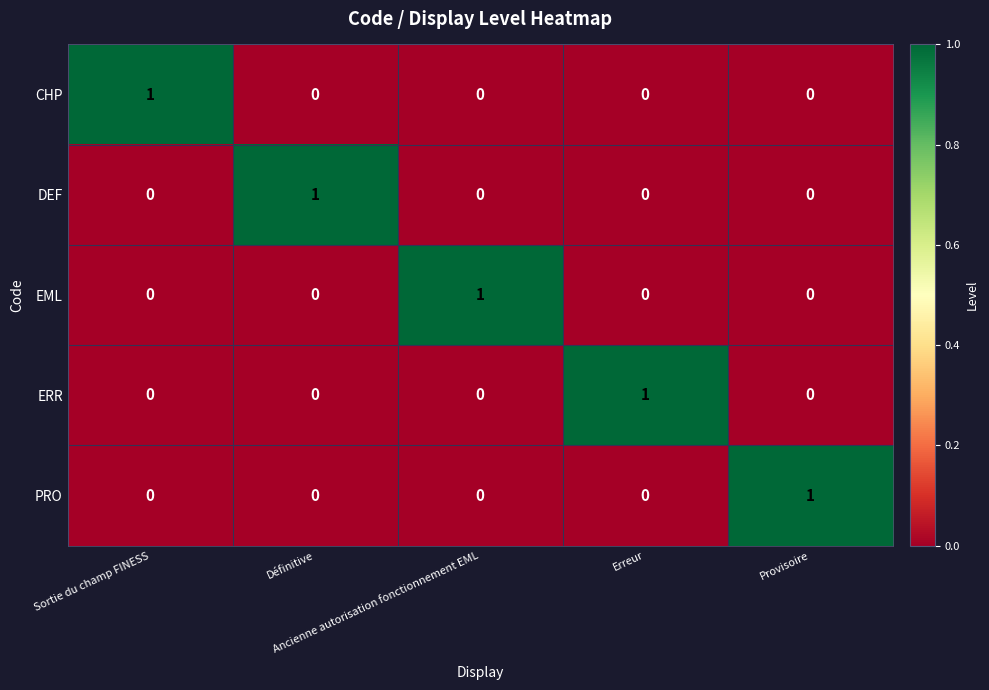

What is the maximum value shown in the chart?

1